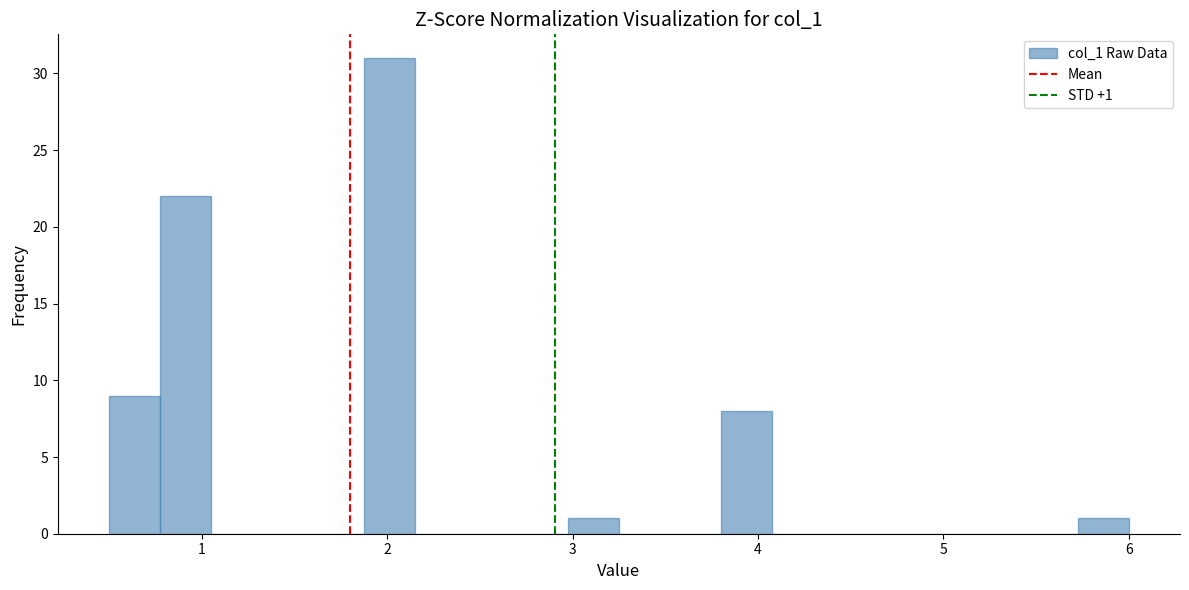

Read against the x-axis, roughly where is the centre of the tallest bar?

2.0